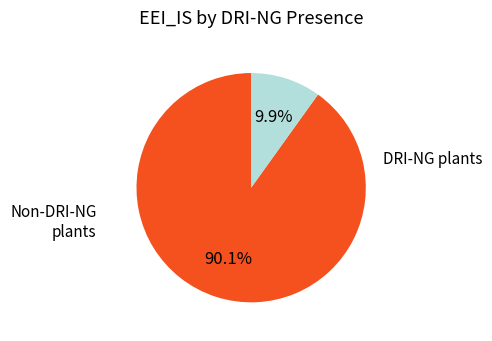

Is there any slice that represents more than half of the pie?

Yes